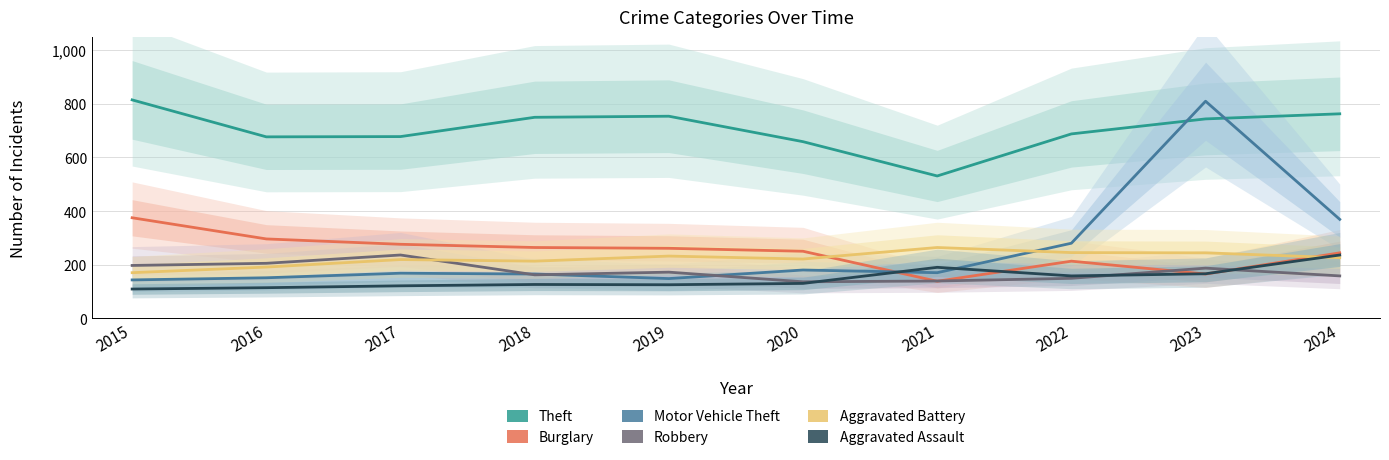

Rank the categories by Aggravated Assault value from highest to lowest.

2024, 2021, 2023, 2022, 2020, 2018, 2019, 2017, 2016, 2015